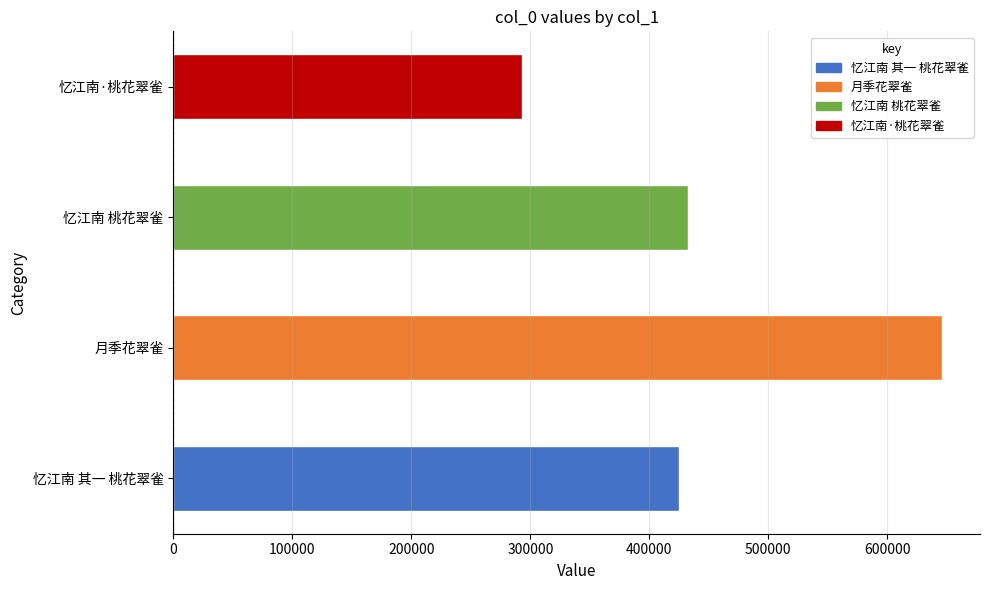

Between 月季花翠雀 and 忆江南·桃花翠雀, which is larger?

月季花翠雀